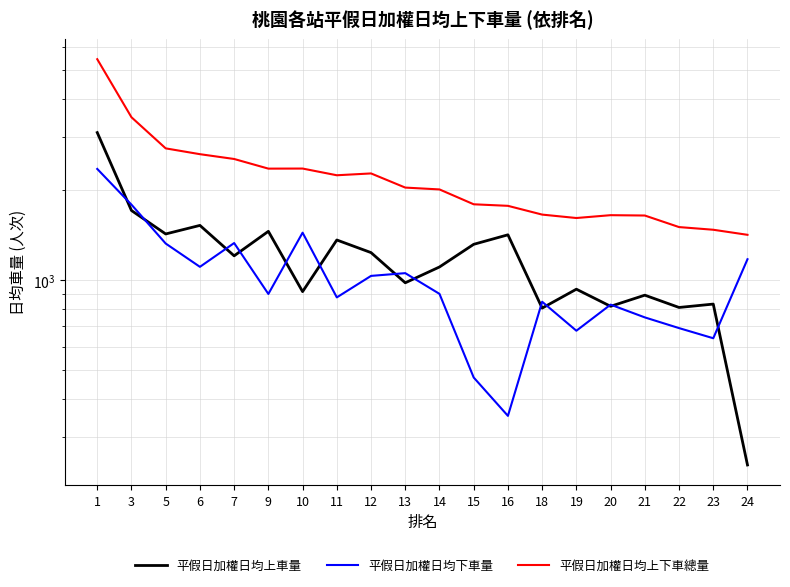

Is the value of 平假日加權日均下車量 at 23 greater than the value of 平假日加權日均上下車總量 at 9?

No